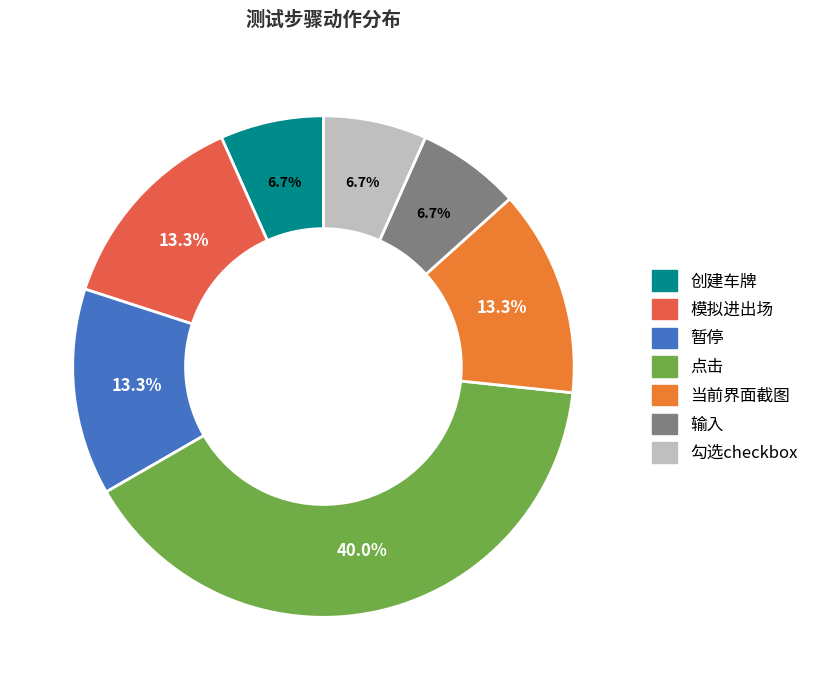

Count the number of slices in the pie.

7